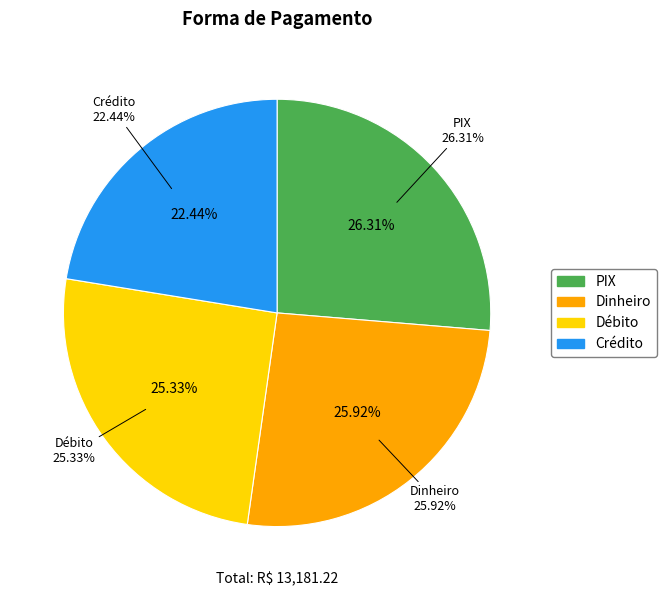

True or false: PIX accounts for 26% of the total.

True